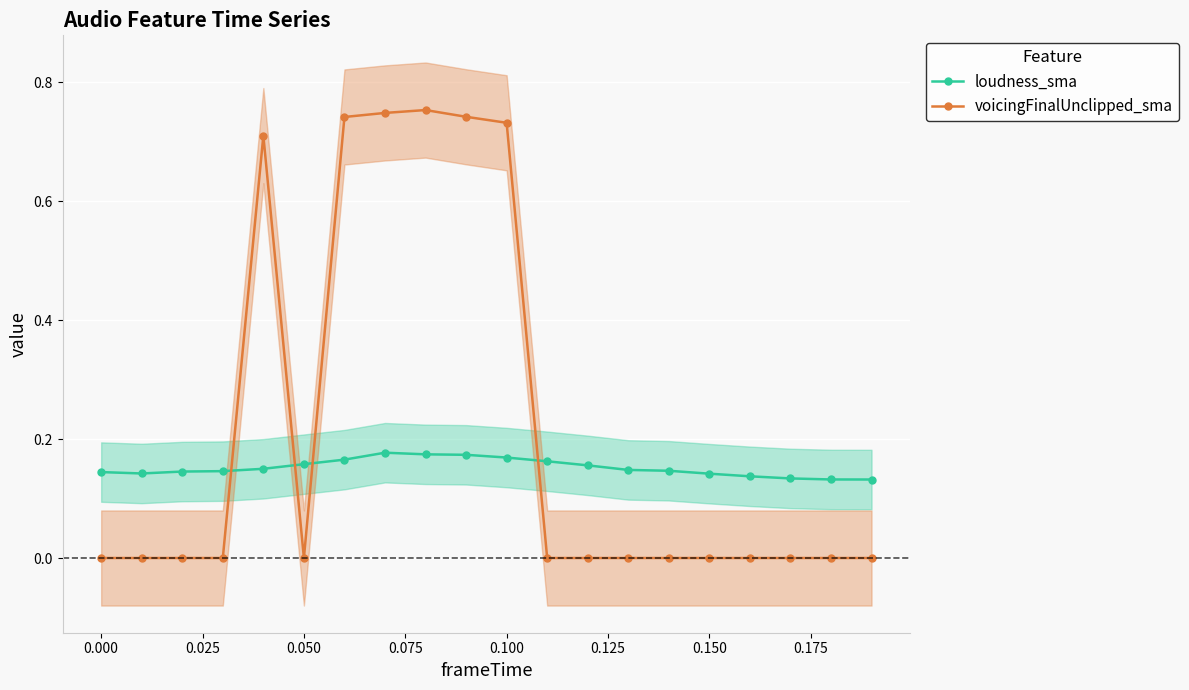

Reading left to right, transcribe all the data shown in this chart.

loudness_sma: 0.1	0.1	0.1	0.1	0.2	0.2	0.2	0.2	0.2	0.2	0.2	0.2	0.2	0.1	0.1	0.1	0.1	0.1	0.1	0.1
voicingFinalUnclipped_sma: 0.0	0.0	0.0	0.0	0.7	0.0	0.7	0.7	0.8	0.7	0.7	0.0	0.0	0.0	0.0	0.0	0.0	0.0	0.0	0.0